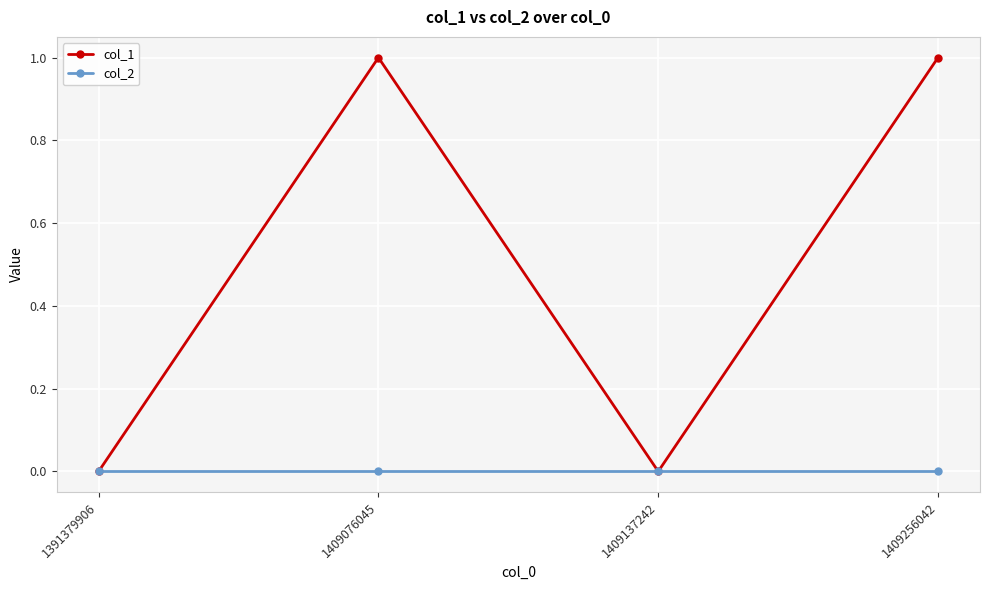

Rank the series by their maximum value, from highest to lowest.

col_1, col_2